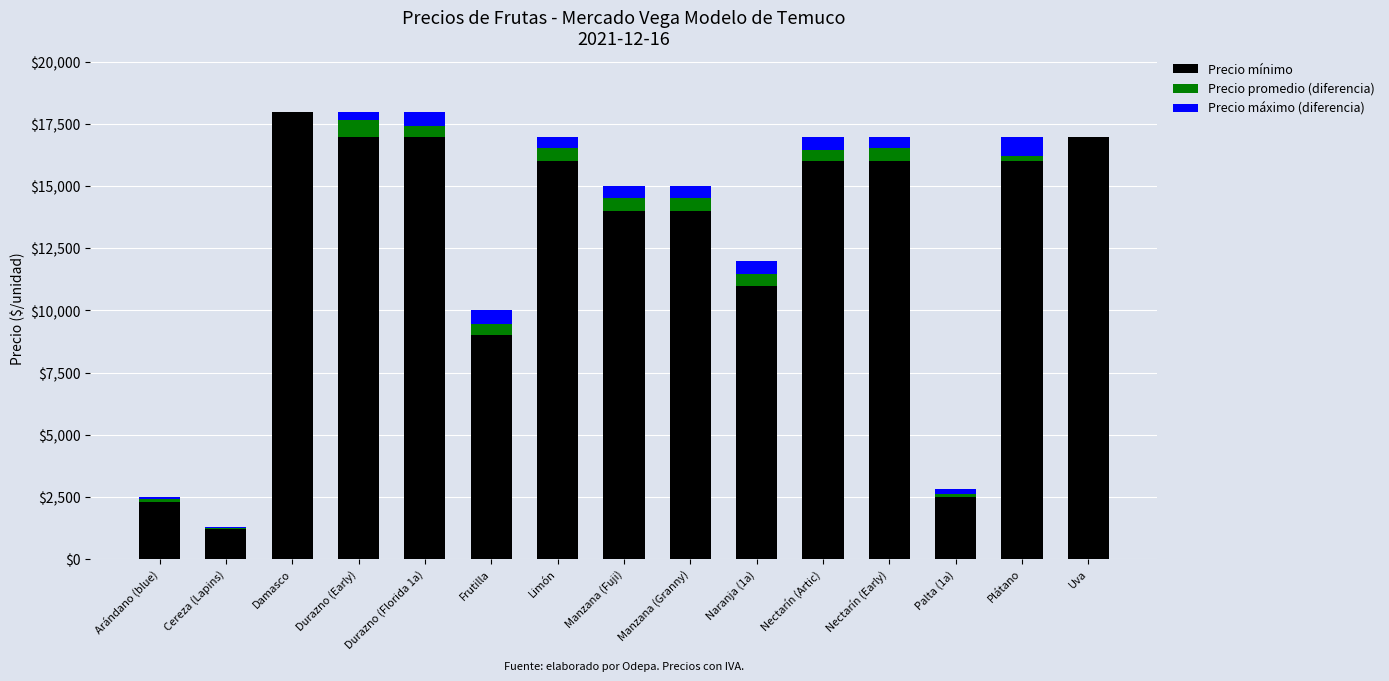

What is the sum of the Precio mínimo values at Limón and Frutilla?

25000